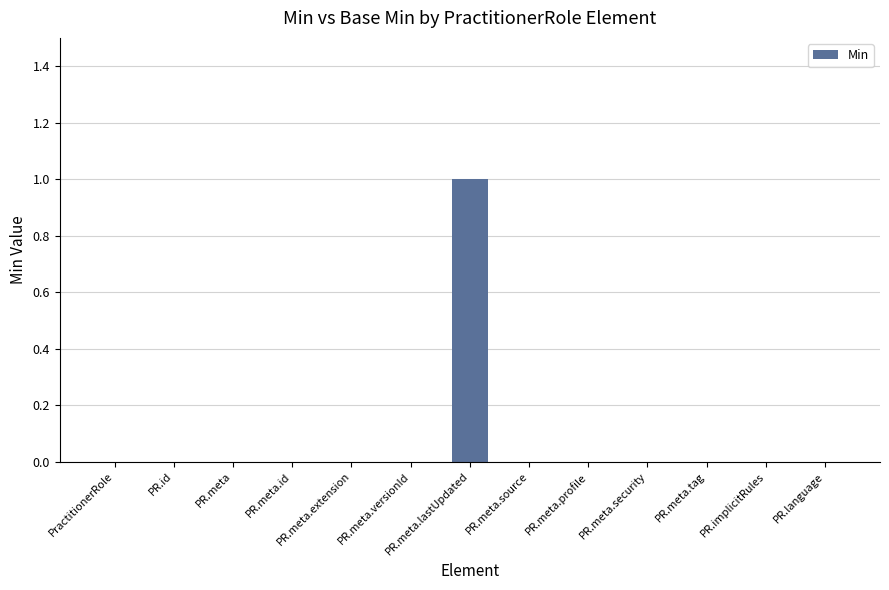

What is the sum of all values?

1